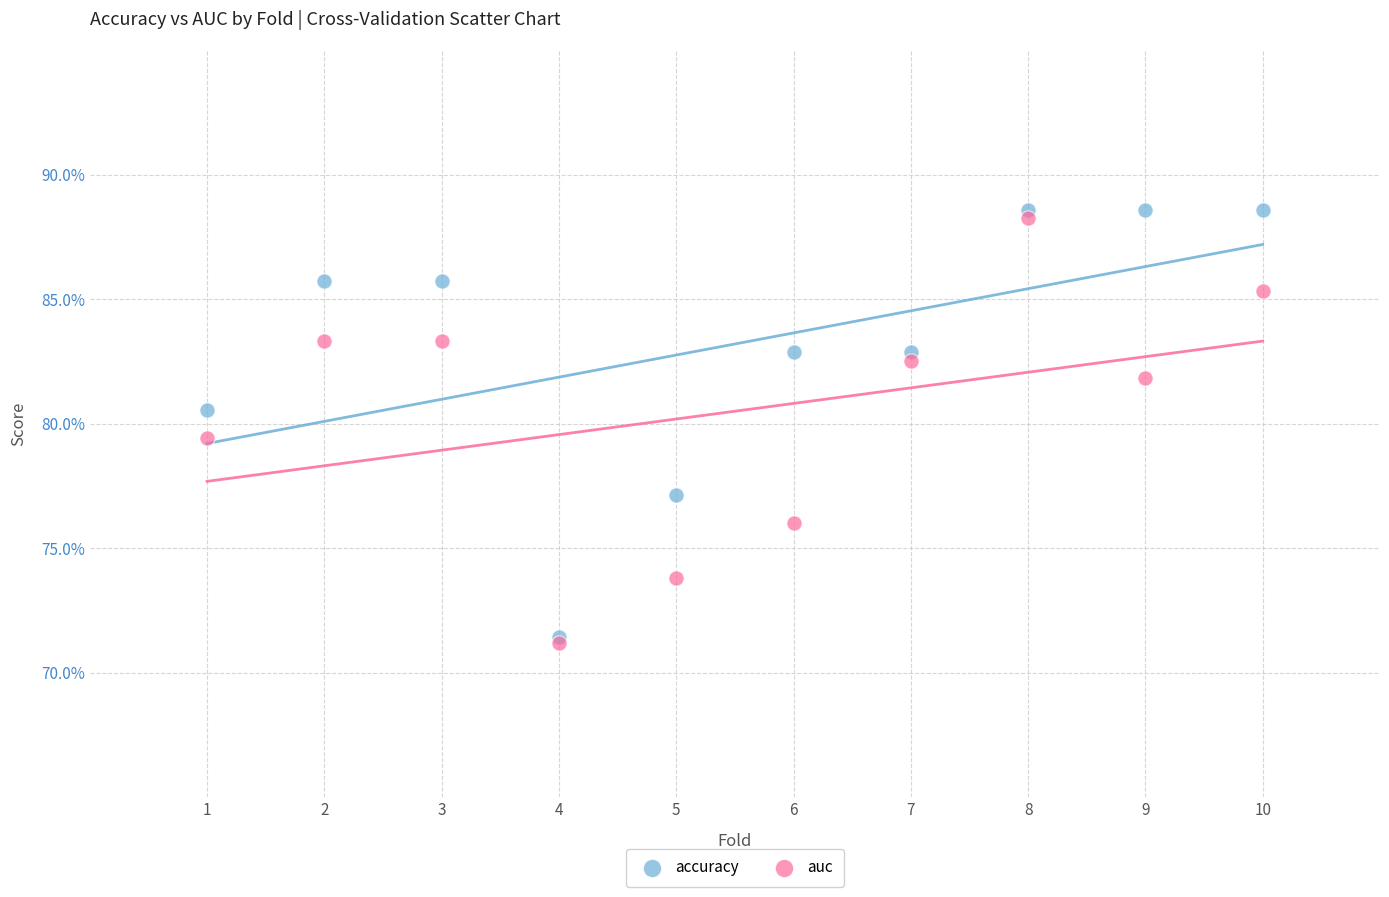

What are all the series names shown in the legend?

accuracy, auc